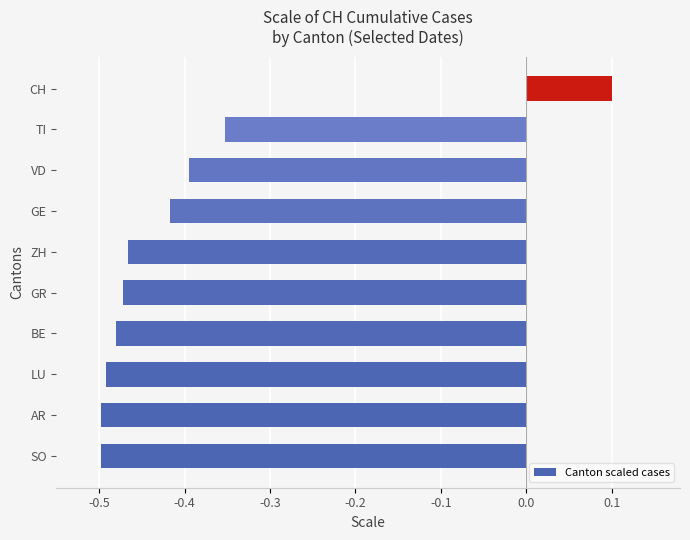

How many bars are there in total?

10